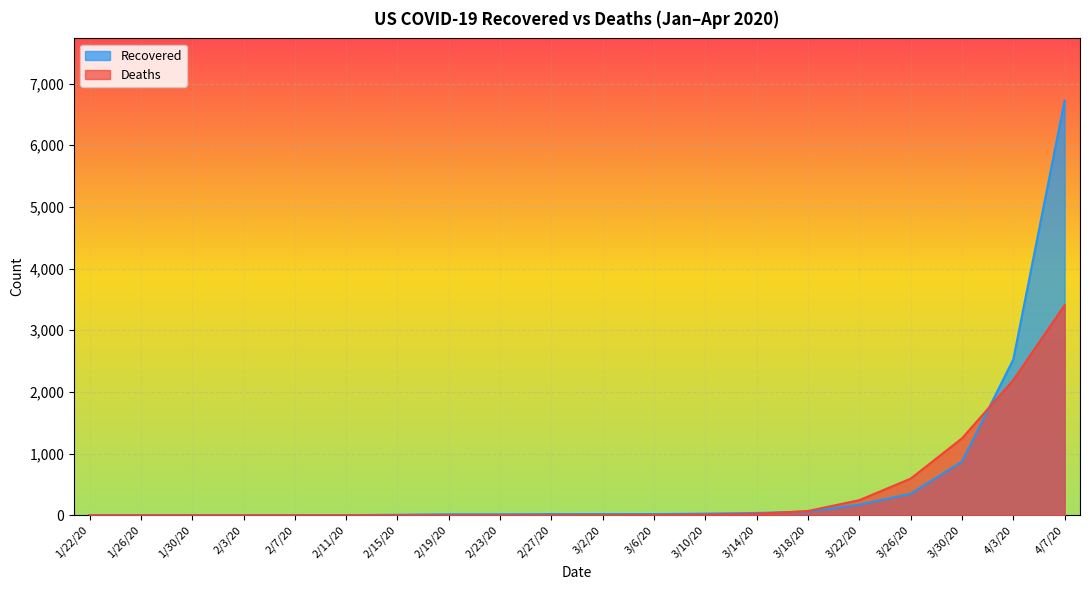

What is the spread (max minus min) of values at 2/23/20?

15